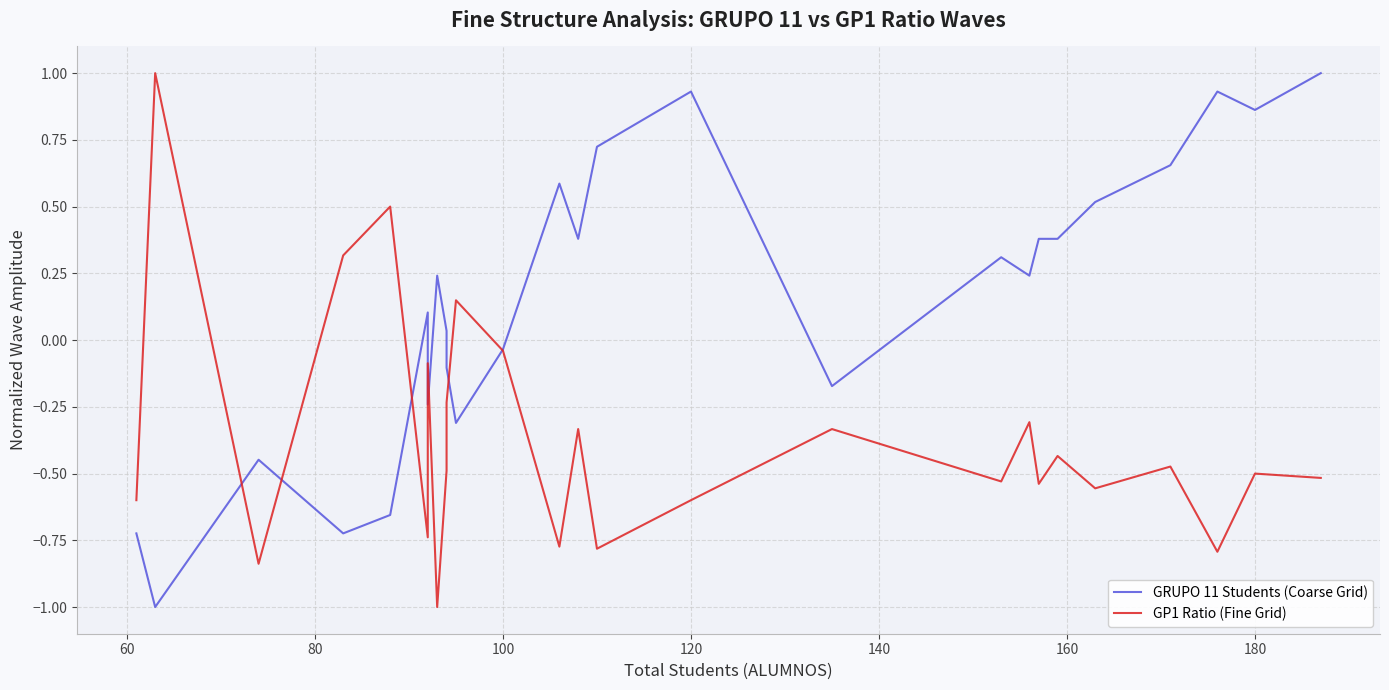

Is it true that GP1 Ratio (Fine Grid) equals -1.2 at 80?

False